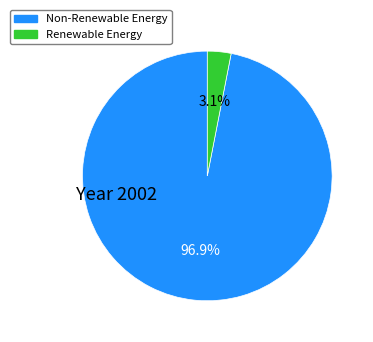

Is there a majority slice in this chart?

Yes